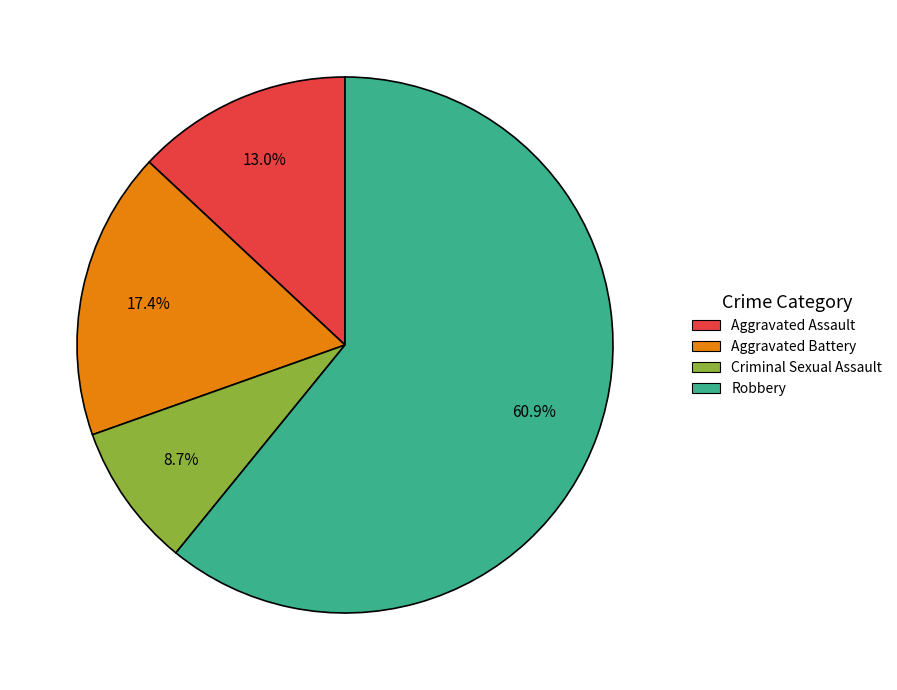

Which has a higher value, Robbery or Criminal Sexual Assault?

Robbery